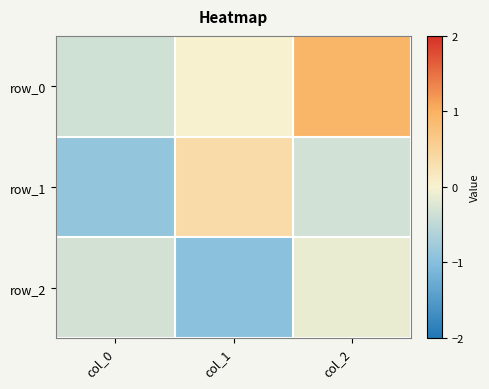

Is it true that row_1 equals 0.3 at col_1?

True